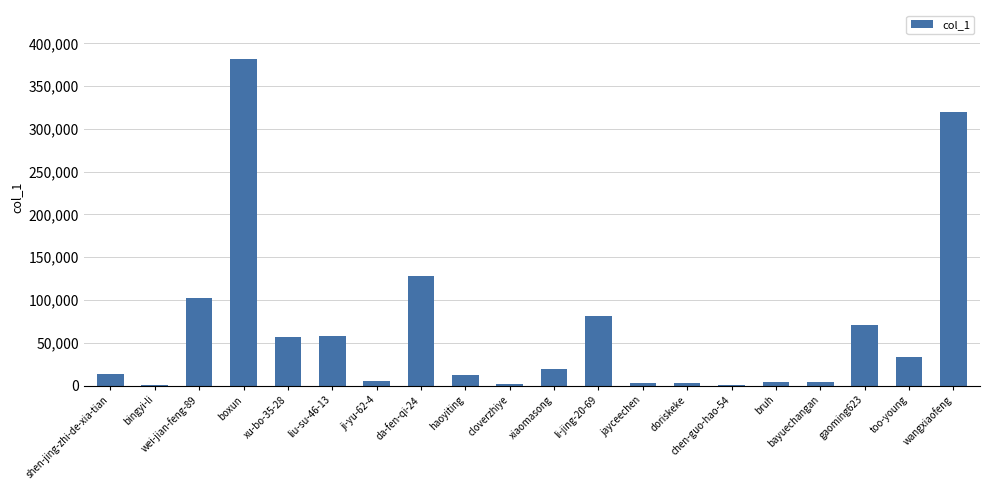

What is the sum of all values?

1299293